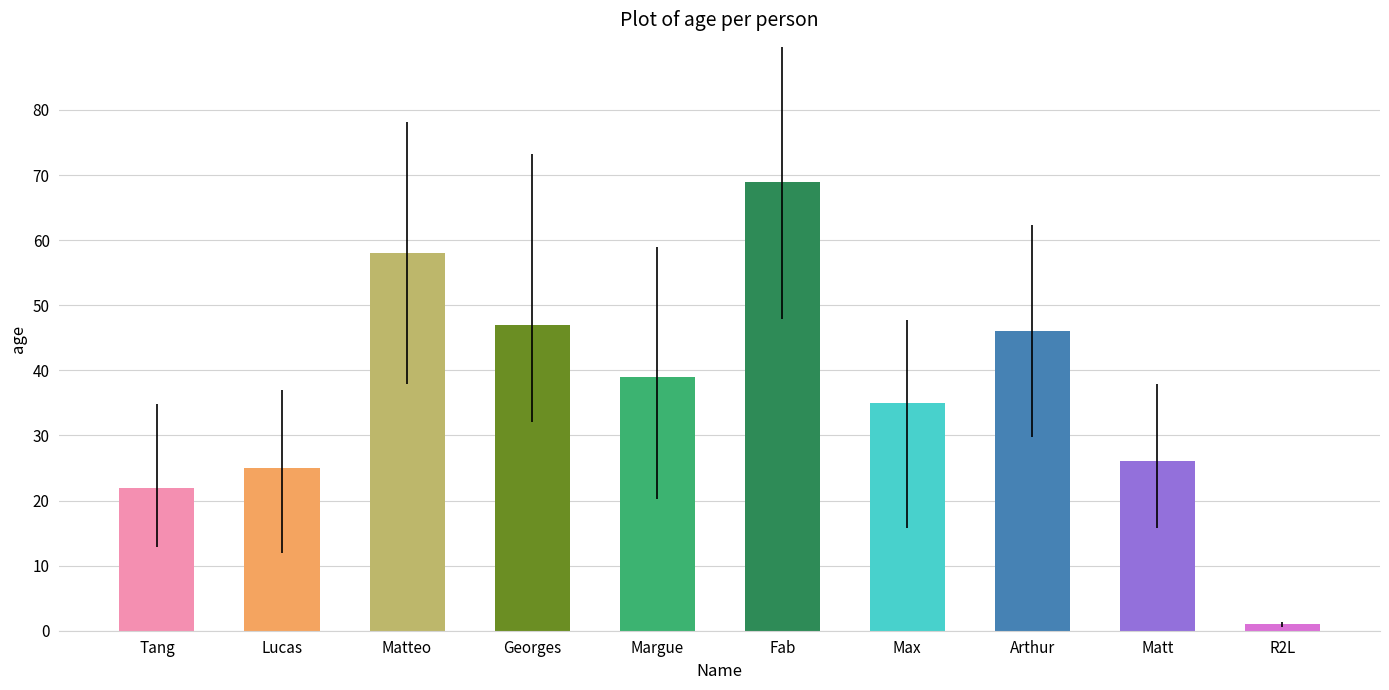

How many series are shown in this chart?

1